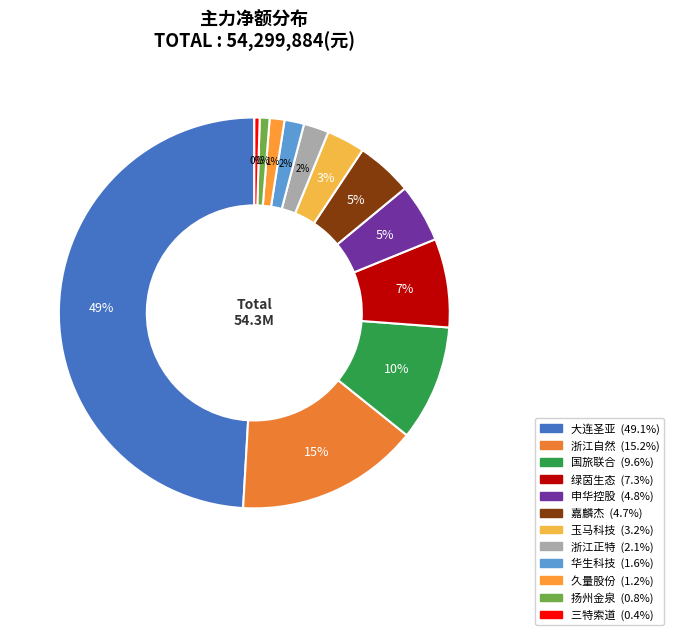

To the nearest percent, what percentage of the pie is 大连圣亚?

49%